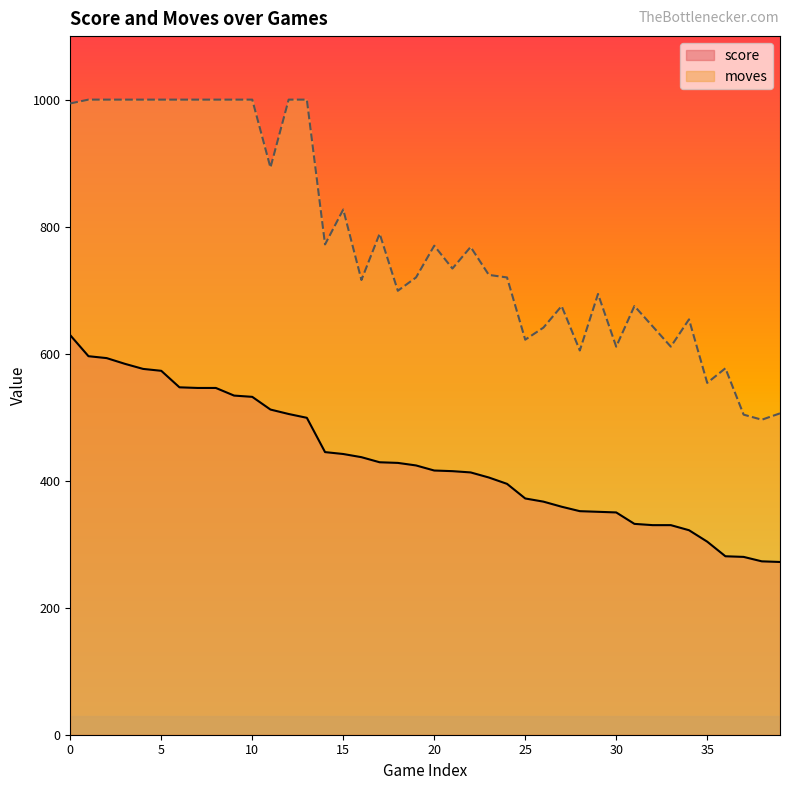

True or false: moves and score cross at least once.

False